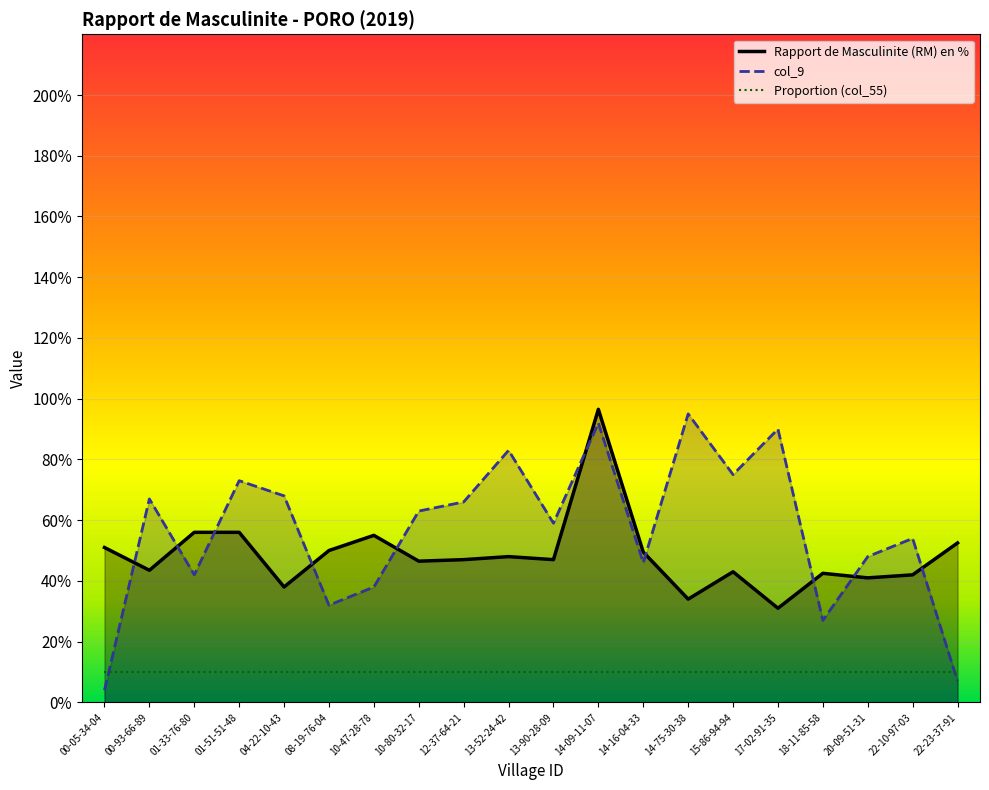

The Rapport de Masculinite (RM) en % series shows 50.0 at 08-19-76-04. True or false?

True